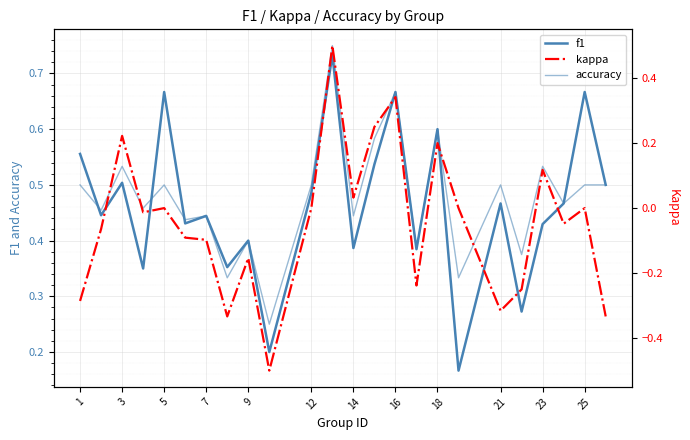

Rank the series by their maximum value, from lowest to highest.

kappa, f1, accuracy